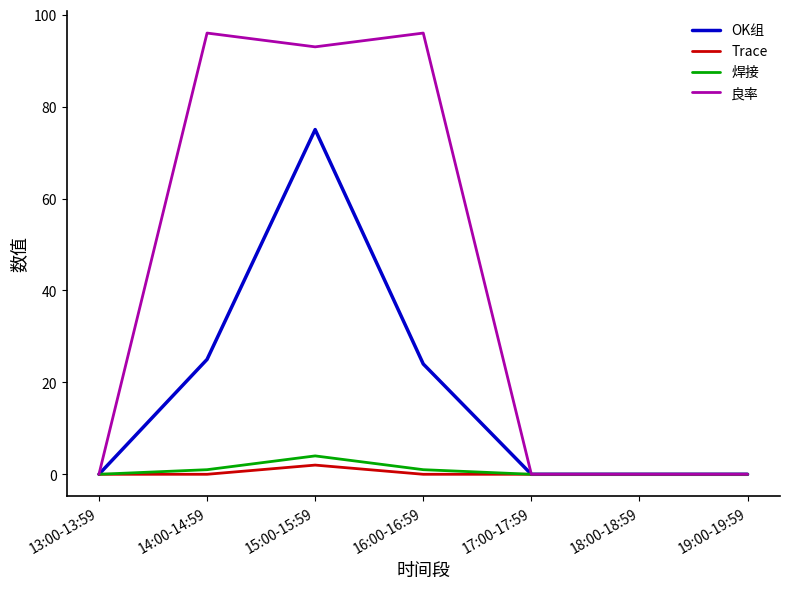

What is the greatest value displayed?

96